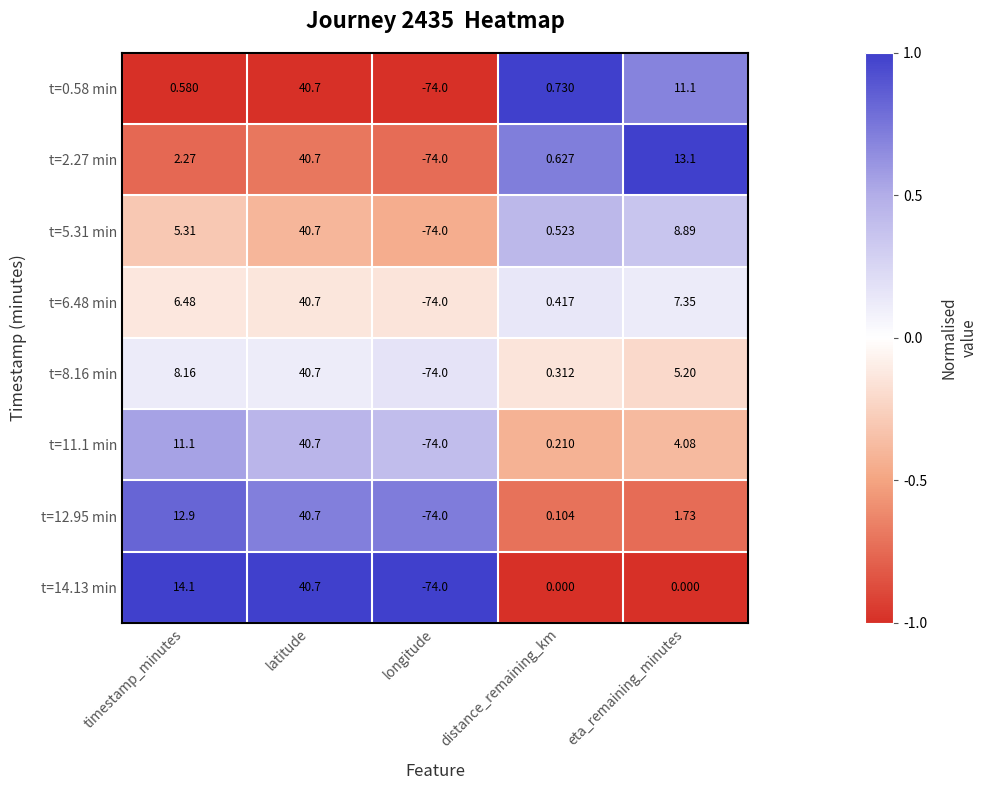

At which category is the sum across all series the highest?

latitude